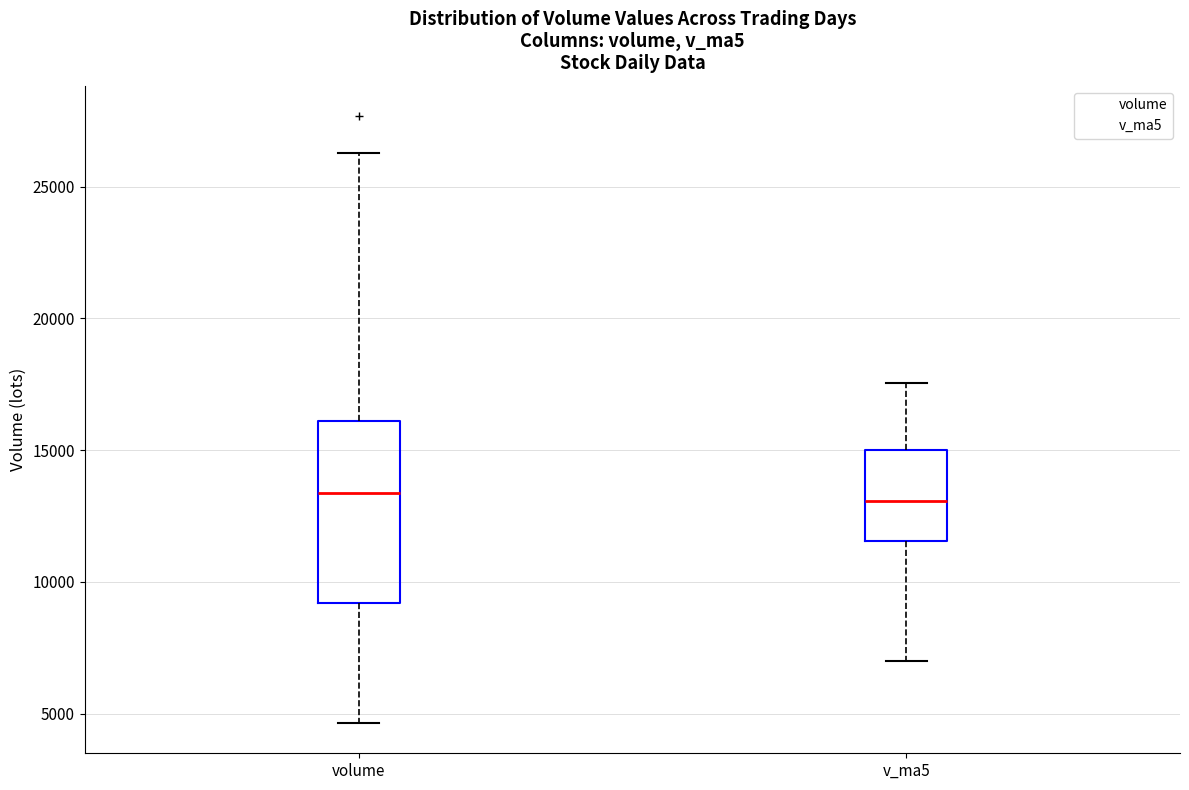

Comparing the boxes themselves (not the whiskers), which one is the tallest?

volume